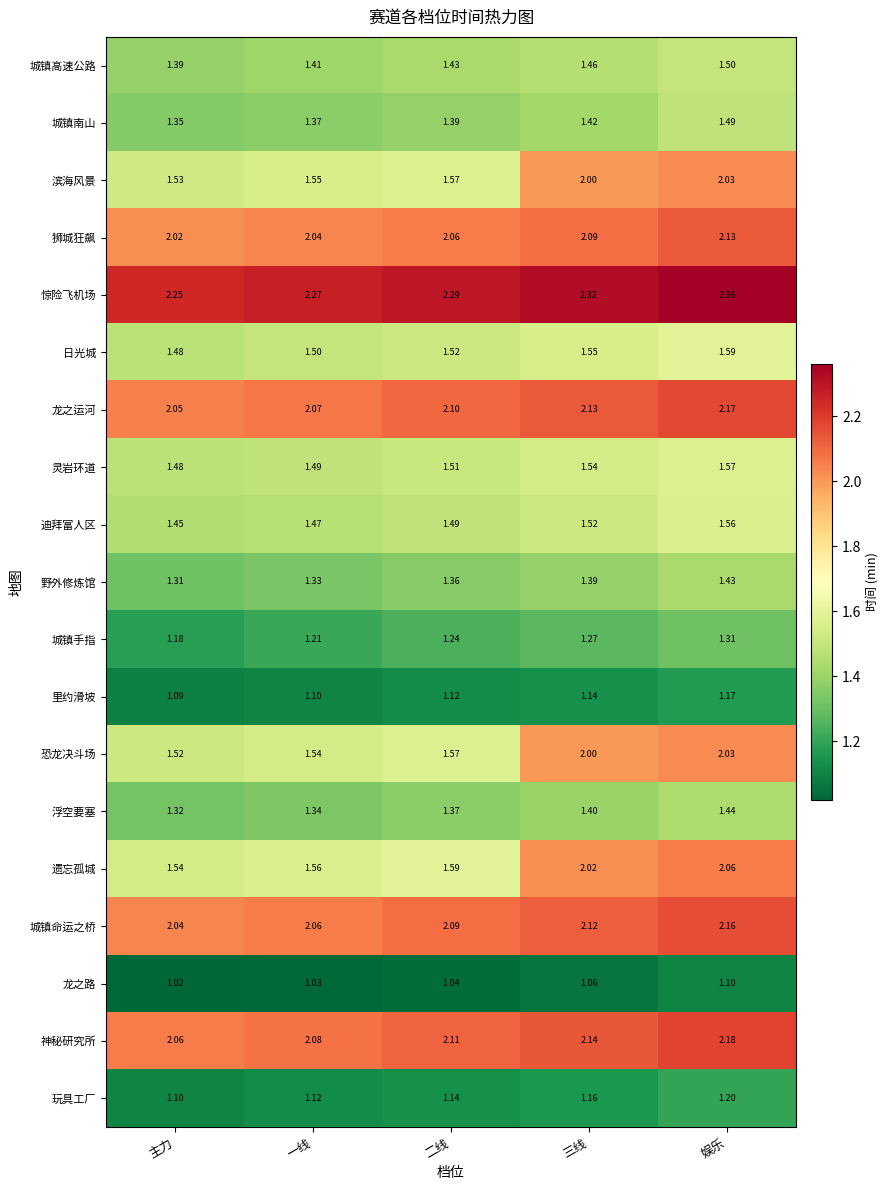

Which category has the highest value in the 野外修炼馆 series?

娱乐